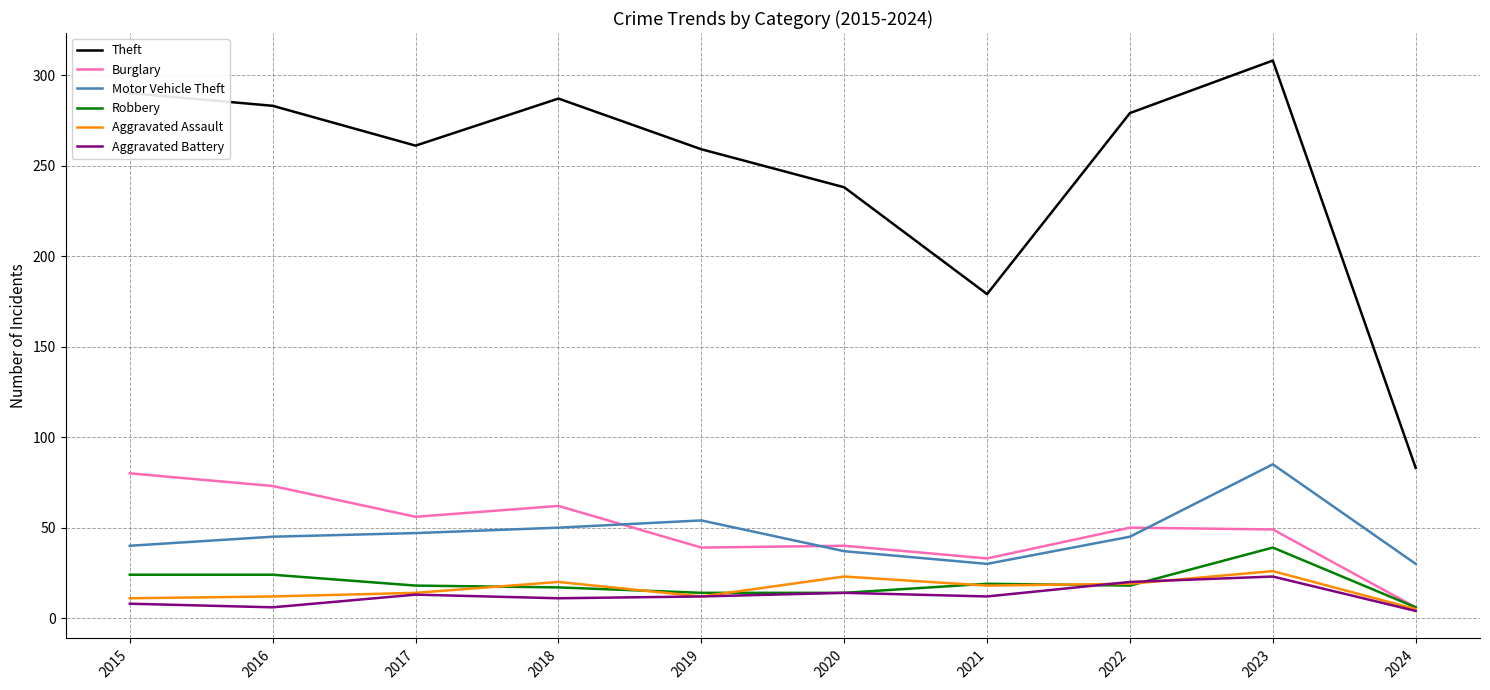

List the series in order of their peak value, lowest first.

Aggravated Battery, Aggravated Assault, Robbery, Burglary, Motor Vehicle Theft, Theft